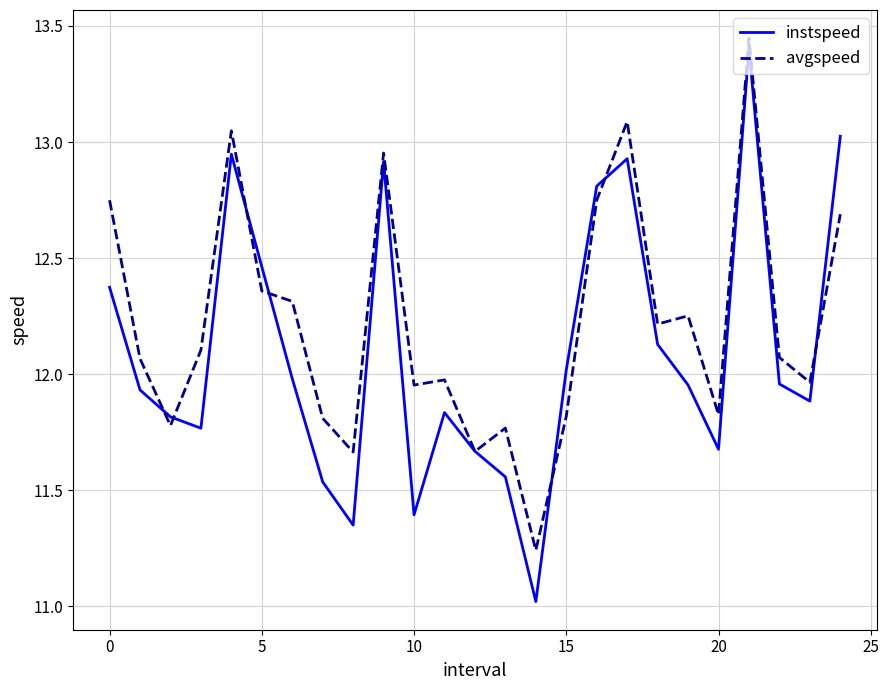

How many lines are shown in the chart?

2